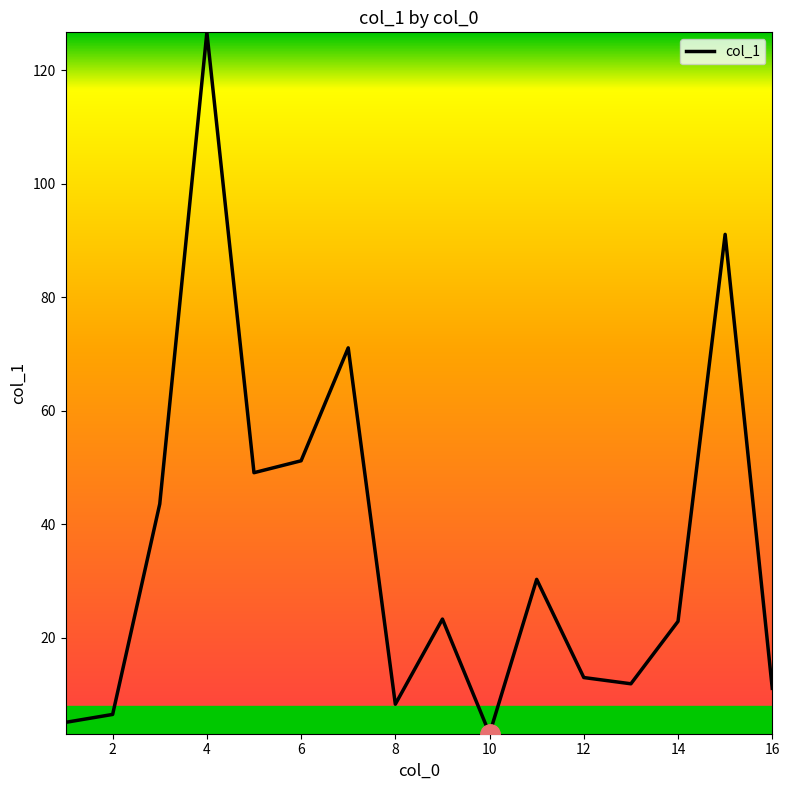

What is the difference between the maximum and minimum values?

123.6